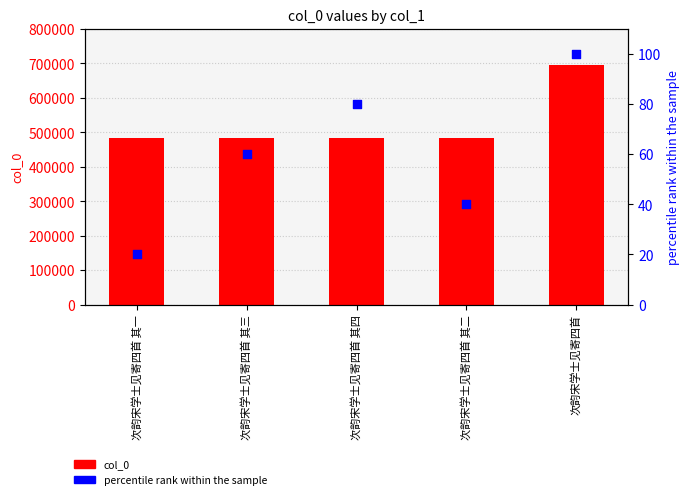

Which series has the largest total across all categories?

col_0